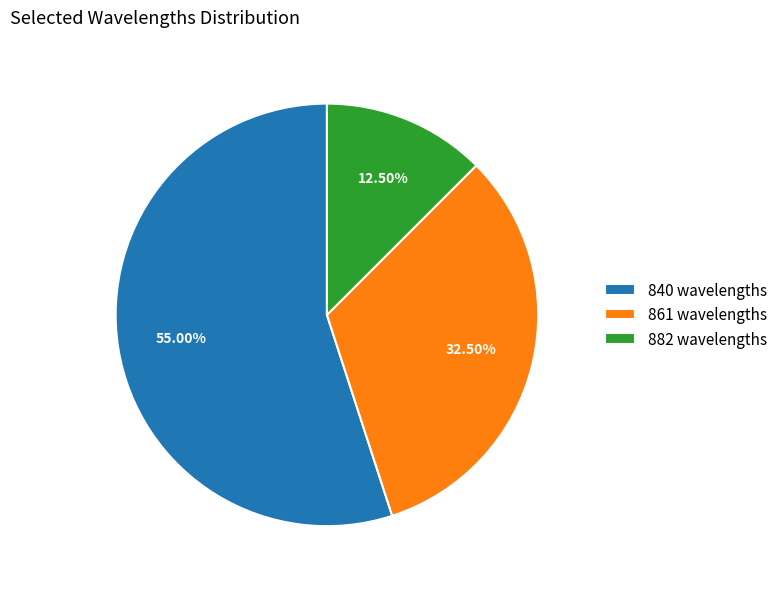

How many slices are in this pie chart?

3